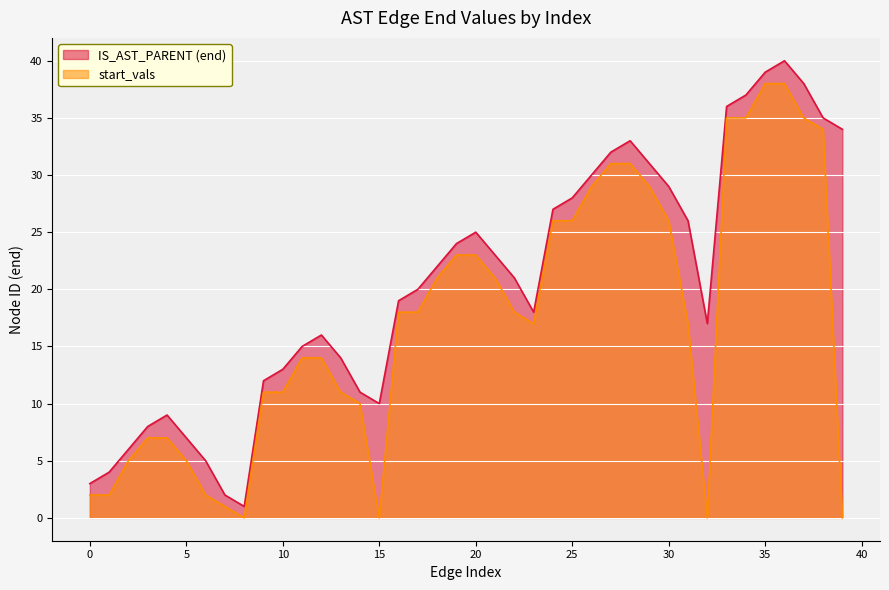

Reading left to right, extract all data points from this chart.

IS_AST_PARENT: 3	4	6	8	9	7	5	2	1	12	13	15	16	14	11	10	19	20	22	24	25	23	21	18	27	28	30	32	33	31	29	26	17	36	37	39	40	38	35	34
start_vals: 2	2	5	7	7	5	2	1	0	11	11	14	14	11	10	0	18	18	21	23	23	21	18	17	26	26	29	31	31	29	26	17	0	35	35	38	38	35	34	0